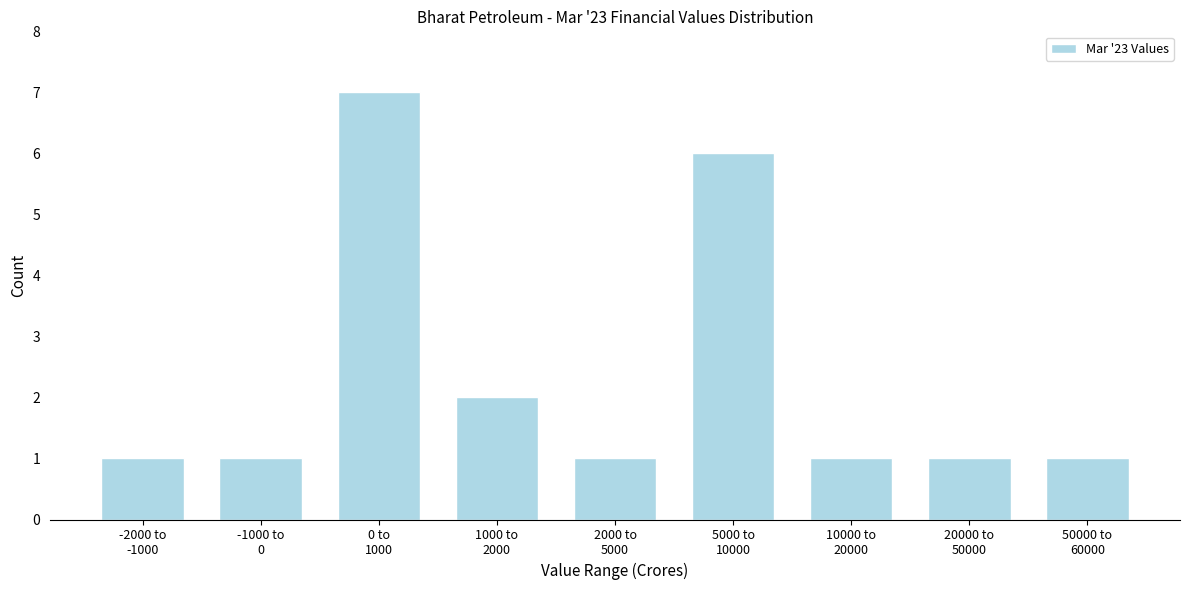

Reading left to right, extract all data points from this chart.

1	1	7	2	1	6	1	1	1